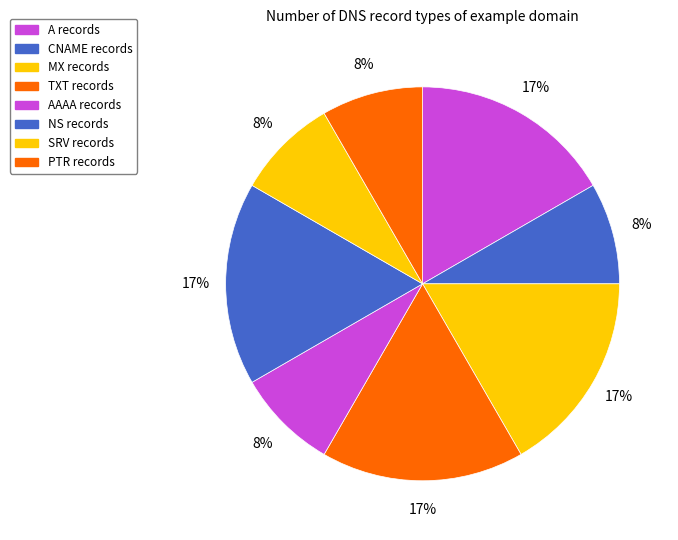

Count the number of slices in the pie.

8